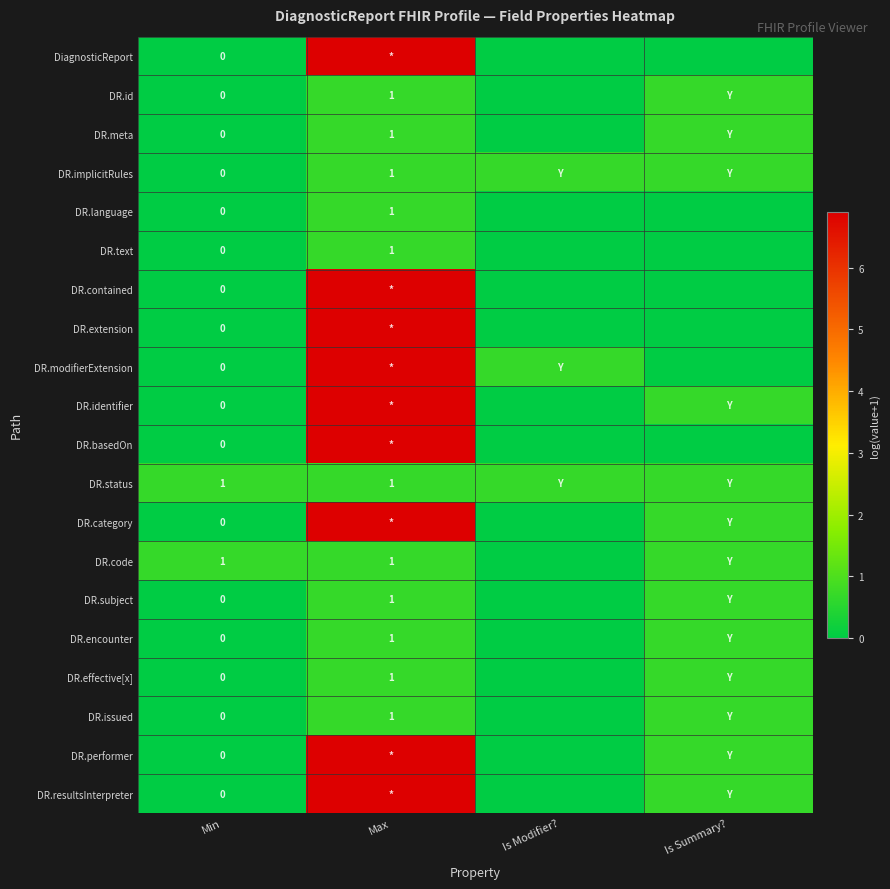

List the labels in order of DR.subject value, largest first.

Max, Is Summary?, Min, Is Modifier?